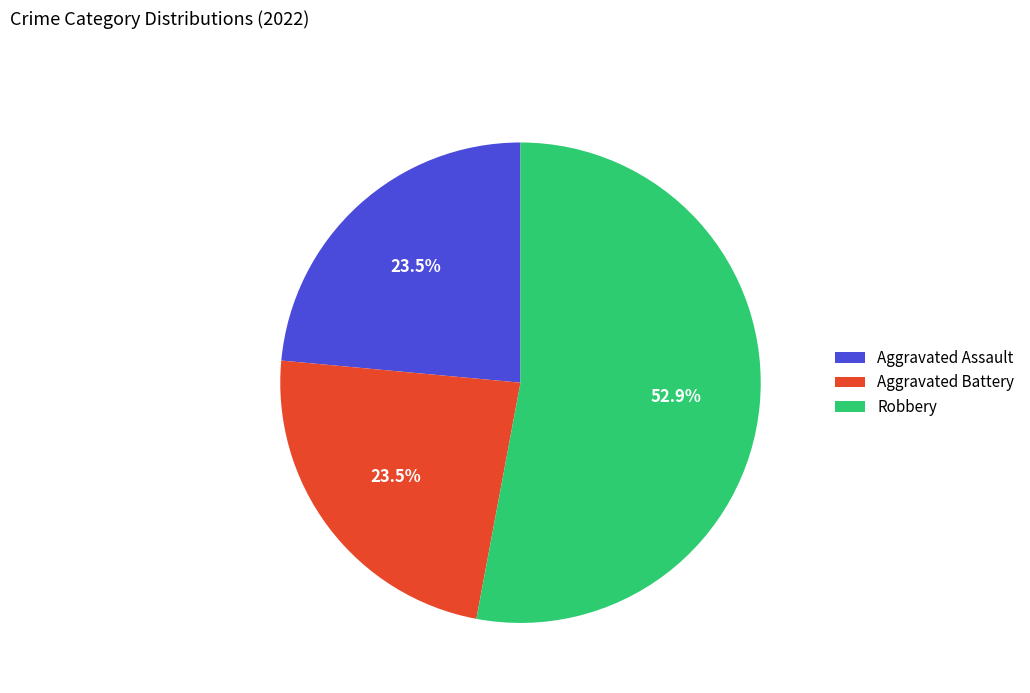

To the nearest percent, what is the average slice percentage?

33%